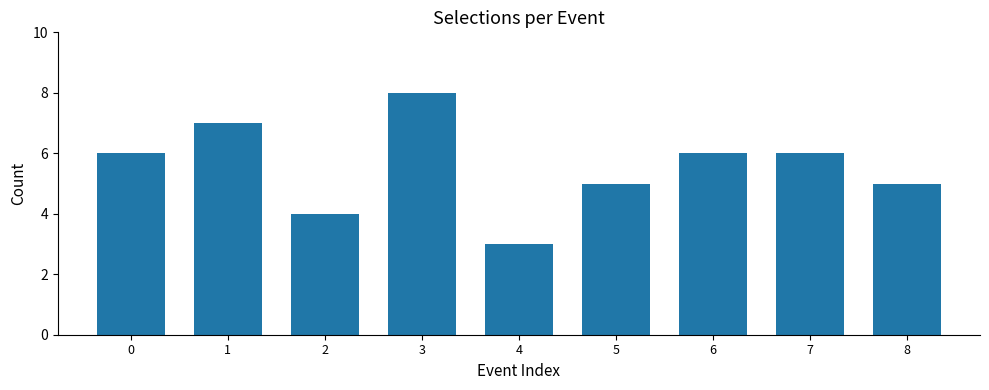

Between 8 and 3, which is larger?

3